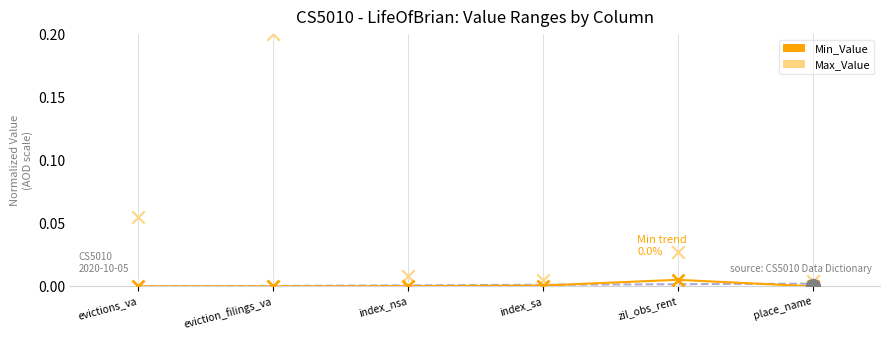

Which series has the largest total across all categories?

Max_Value